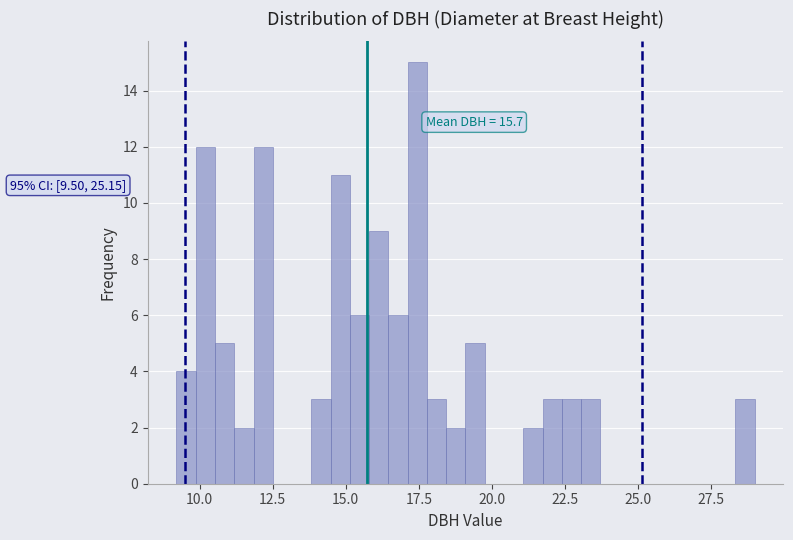

Around what value on the x-axis is the tallest bar? Give the approximate position of its centre, as read against the axis.

17.5